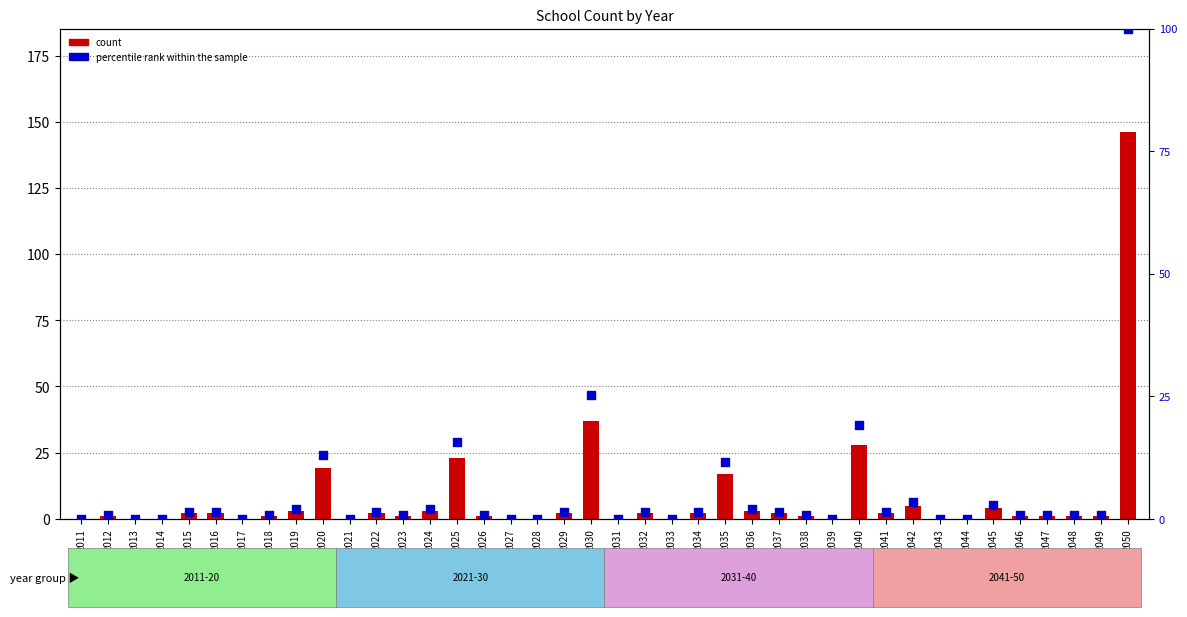

At how many categories does at least one series exceed 114?

1